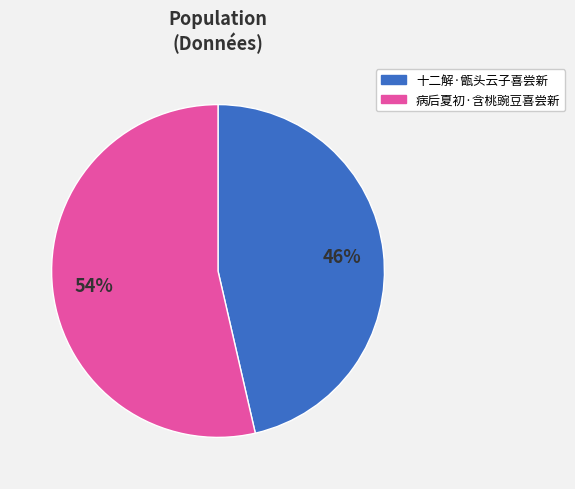

What is the majority slice?

病后夏初·含桃豌豆喜尝新